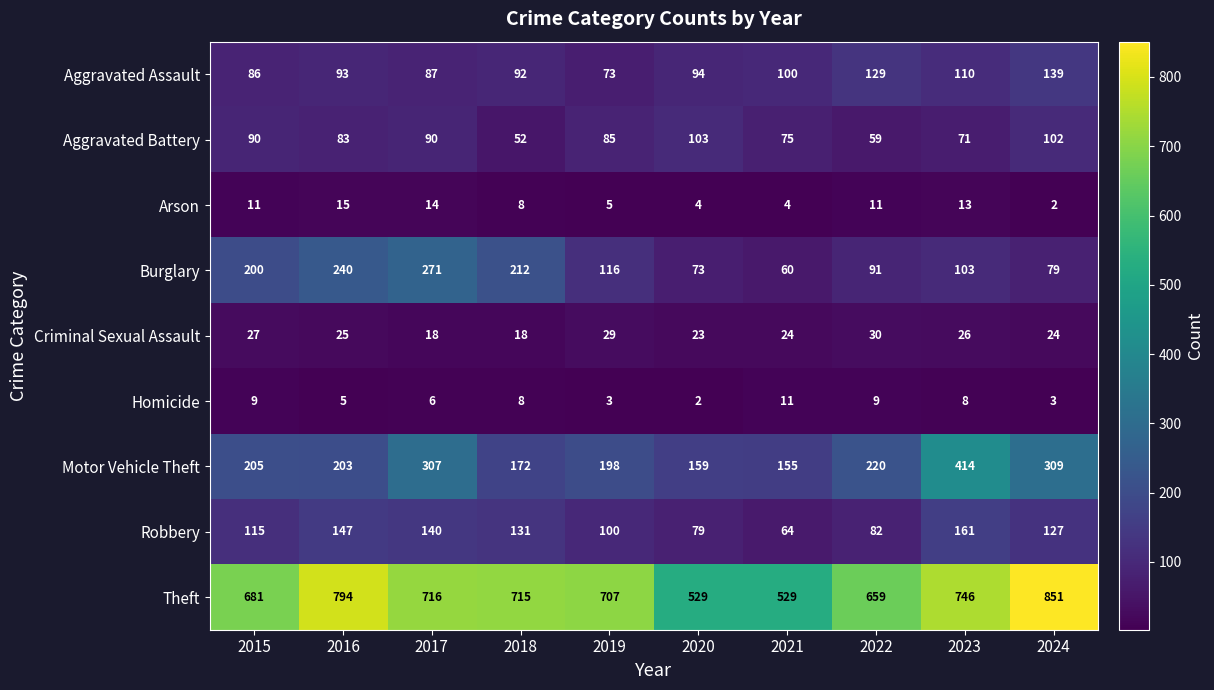

Which series has the largest range (max minus min)?

Theft